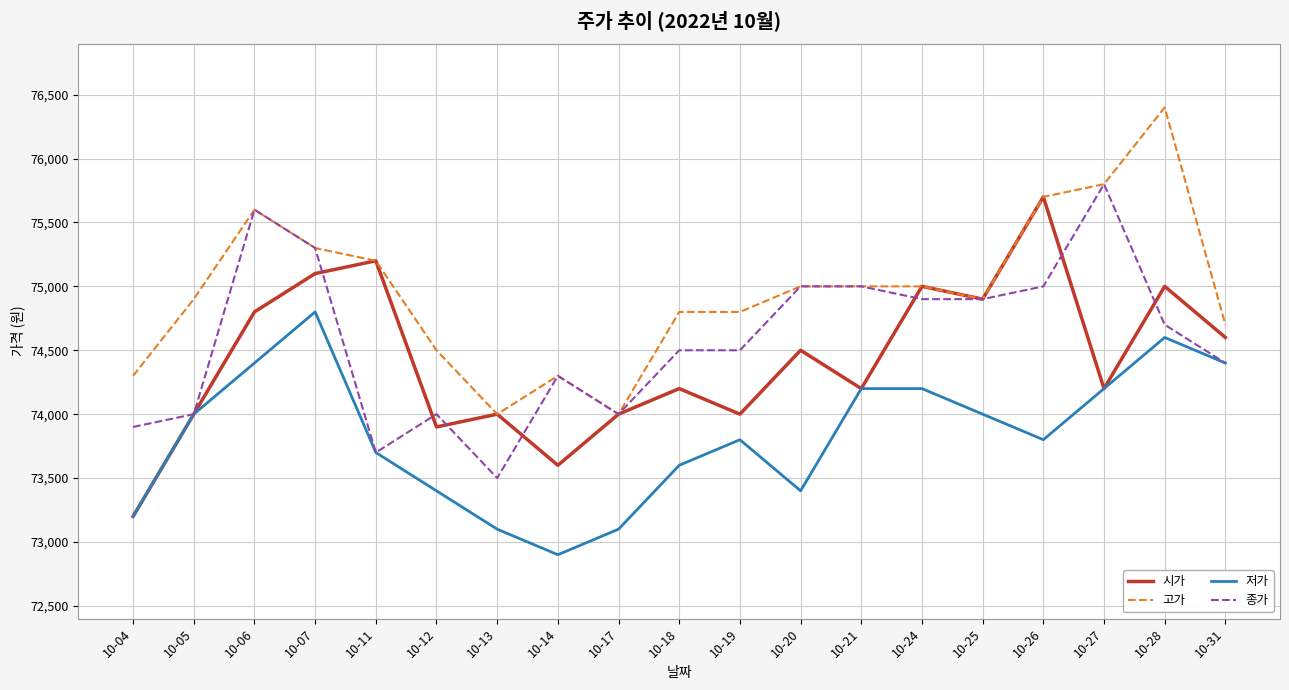

Where is 시가 nearest to the value 74450?

10-20